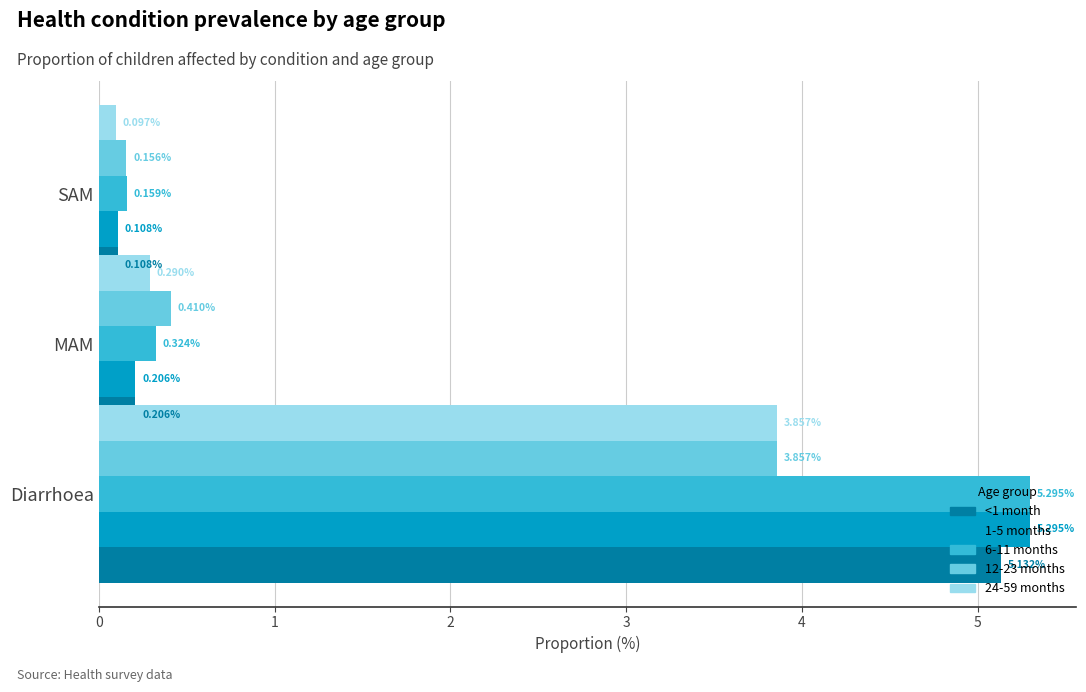

What is the value of the 1-5 months bar at the 2nd from the left?

0.2